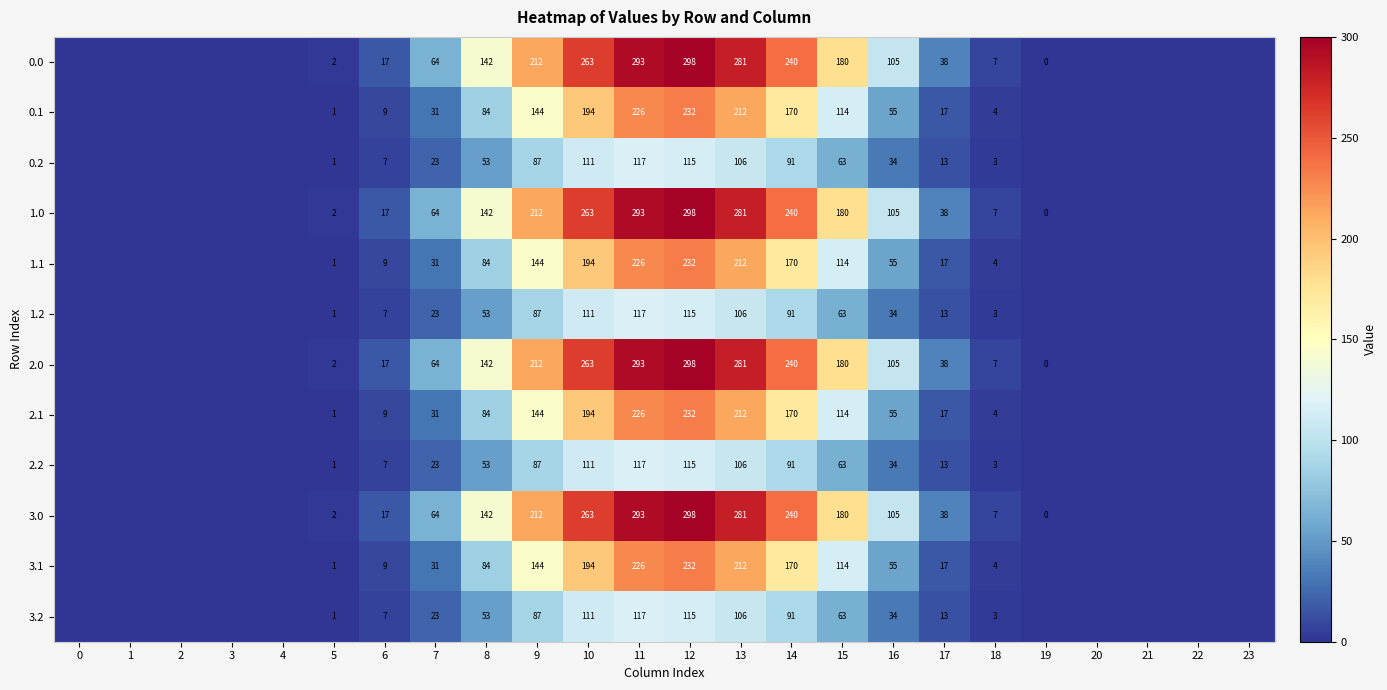

Is the value of 2.0 at 8 greater than the value of 0.0 at 12?

No